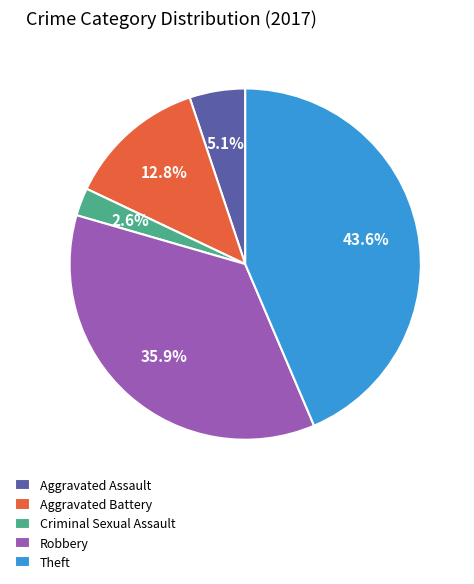

What is the ratio of the value at Robbery to the value at Aggravated Assault?

7.0